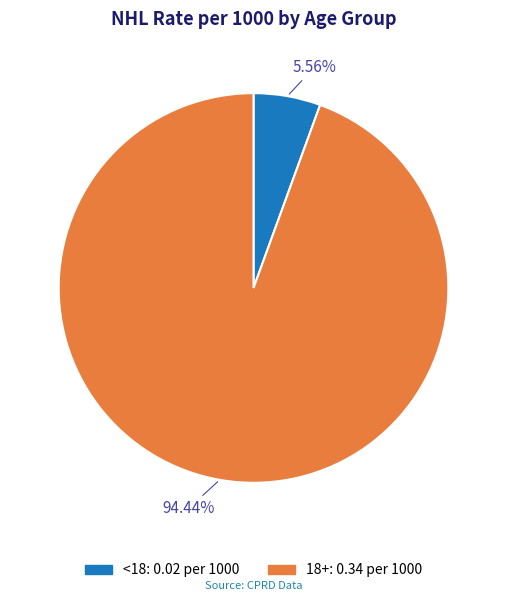

To the nearest percent, what is the difference between the <18 and 18+ slice percentages?

89%